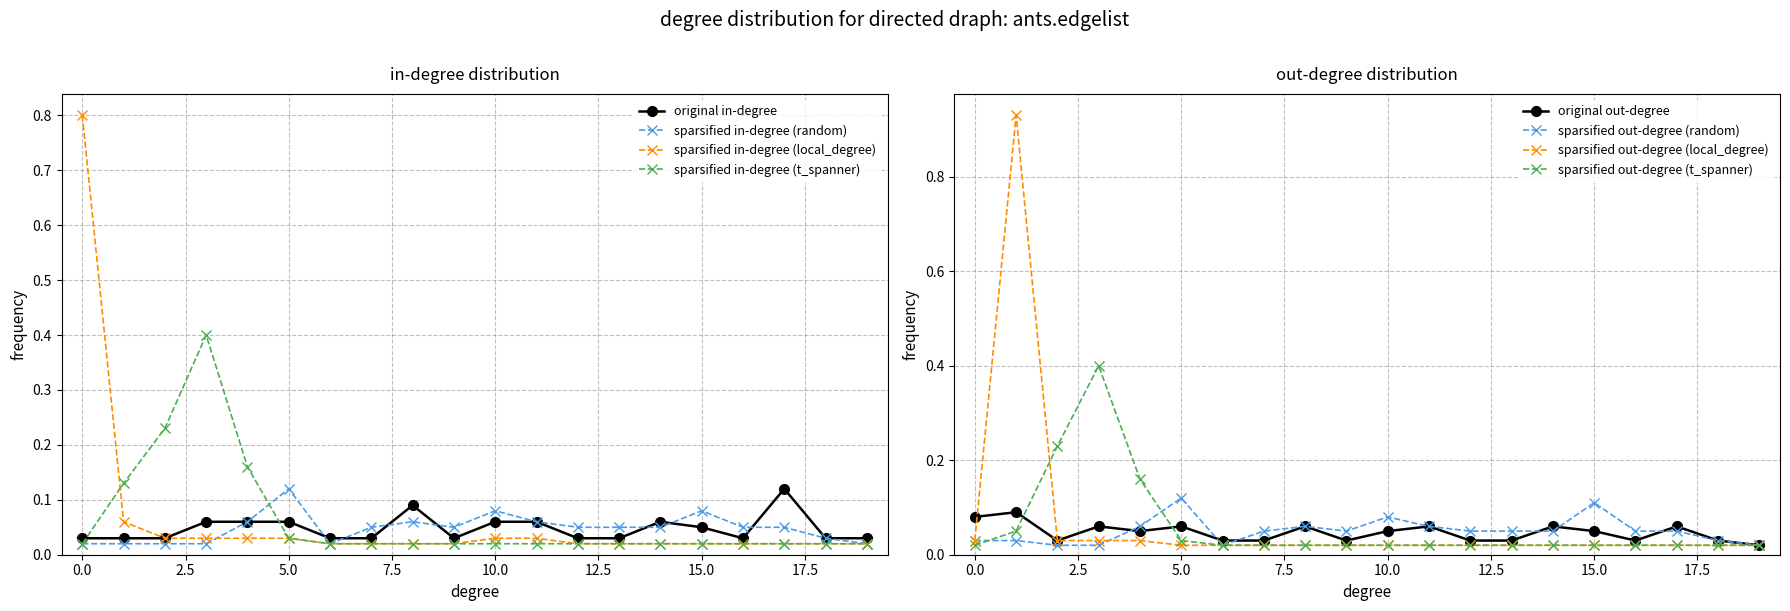

What is the difference between the second highest and second lowest values in the sparsified (t_spanner) series?

0.2